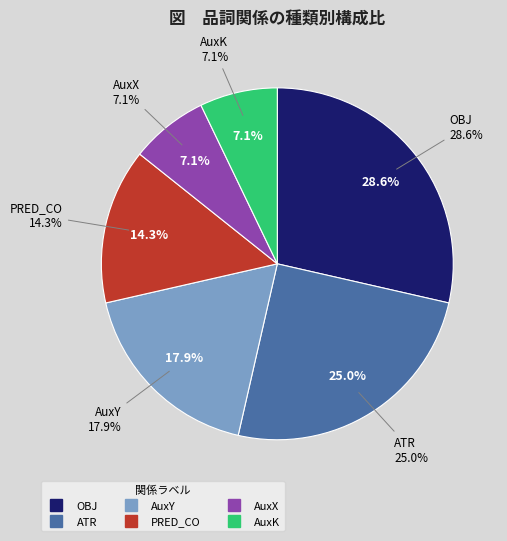

True or false: OBJ accounts for 29% of the total.

True